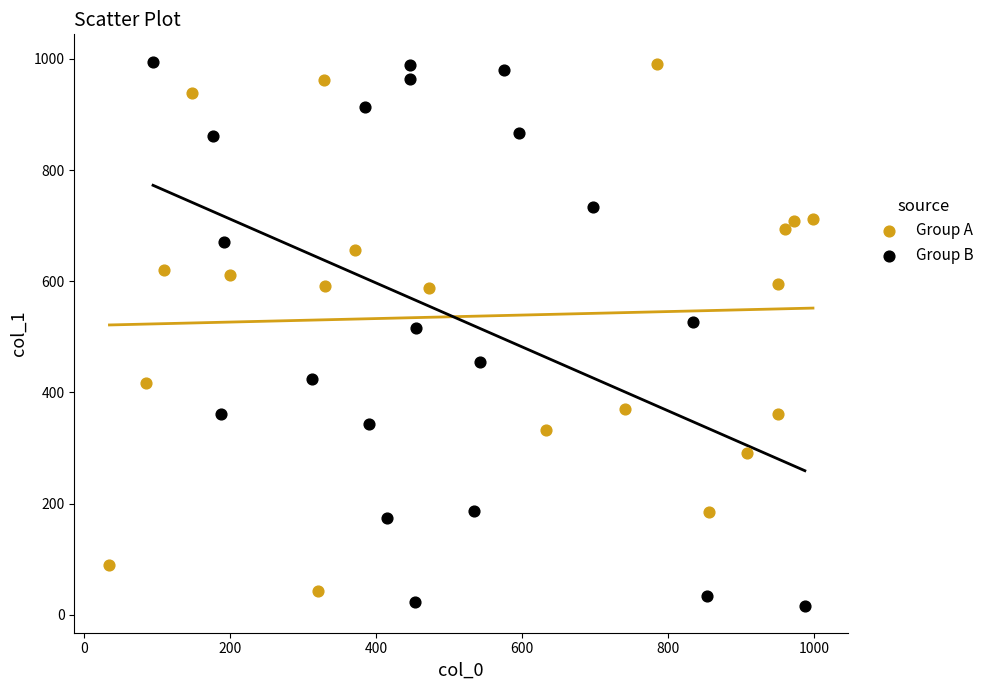

Which series has the widest spread of Y values?

Group B